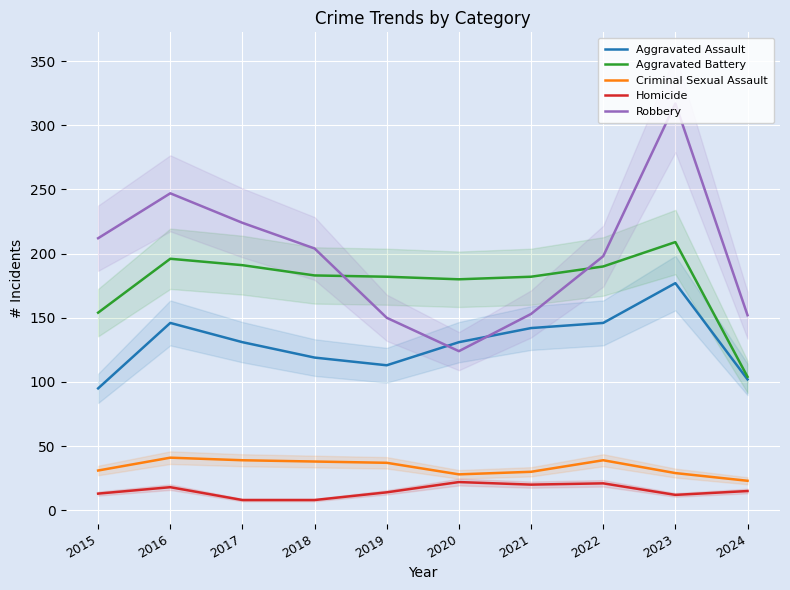

List the labels in order of Homicide value, smallest first.

2017, 2018, 2023, 2015, 2019, 2024, 2016, 2021, 2022, 2020